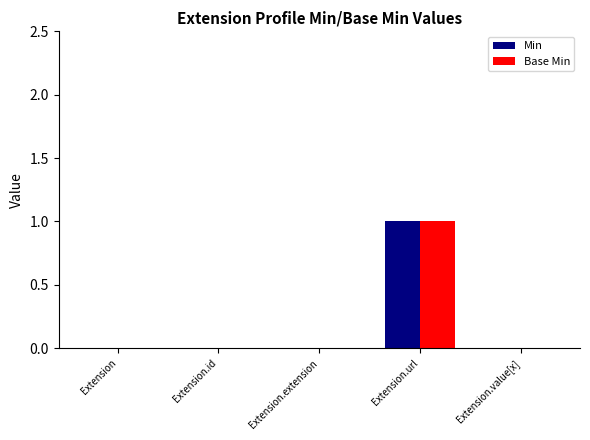

What are all the series names shown in the legend?

Min, Base Min